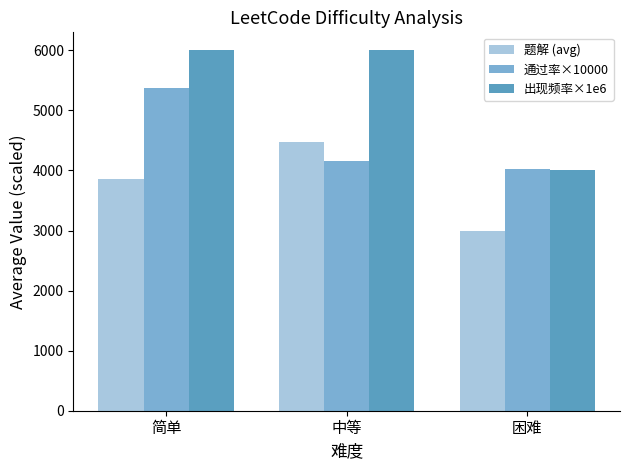

What position from the left is 简单?

1